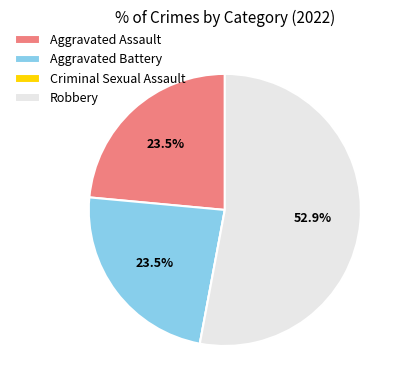

Is the sum of Aggravated Battery and Robbery greater than half?

Yes